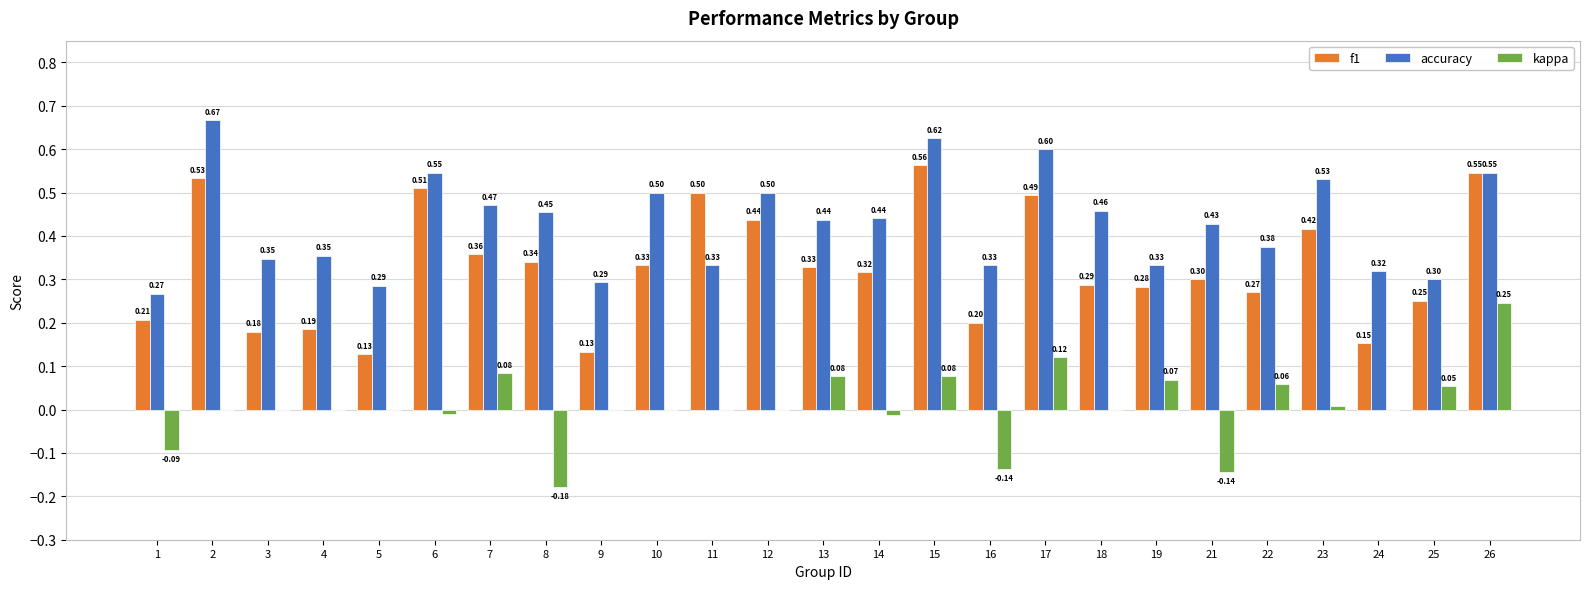

What is the sum of the f1 values at 2 and 6?

1.0